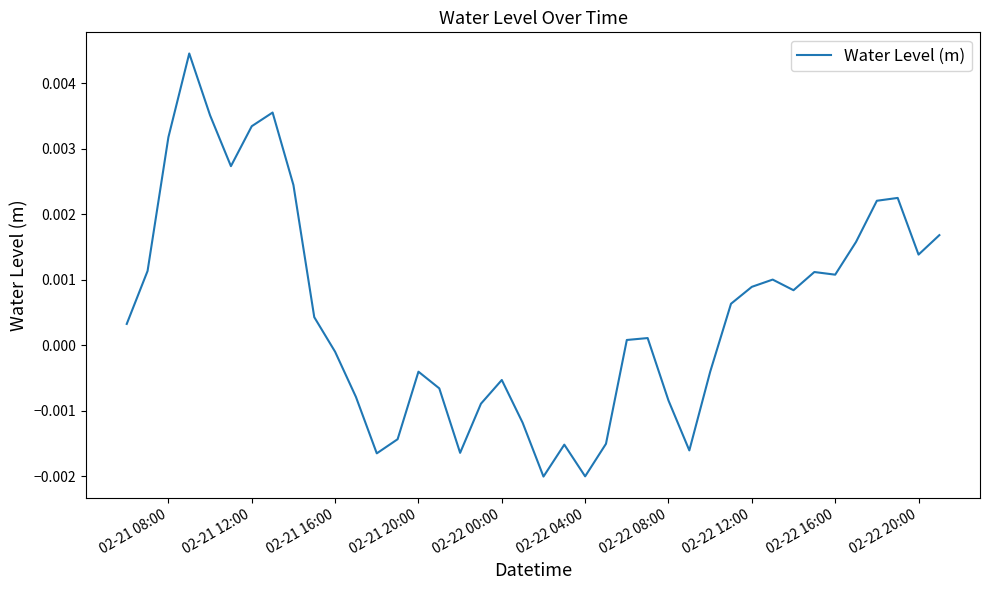

How many lines are shown in the chart?

1